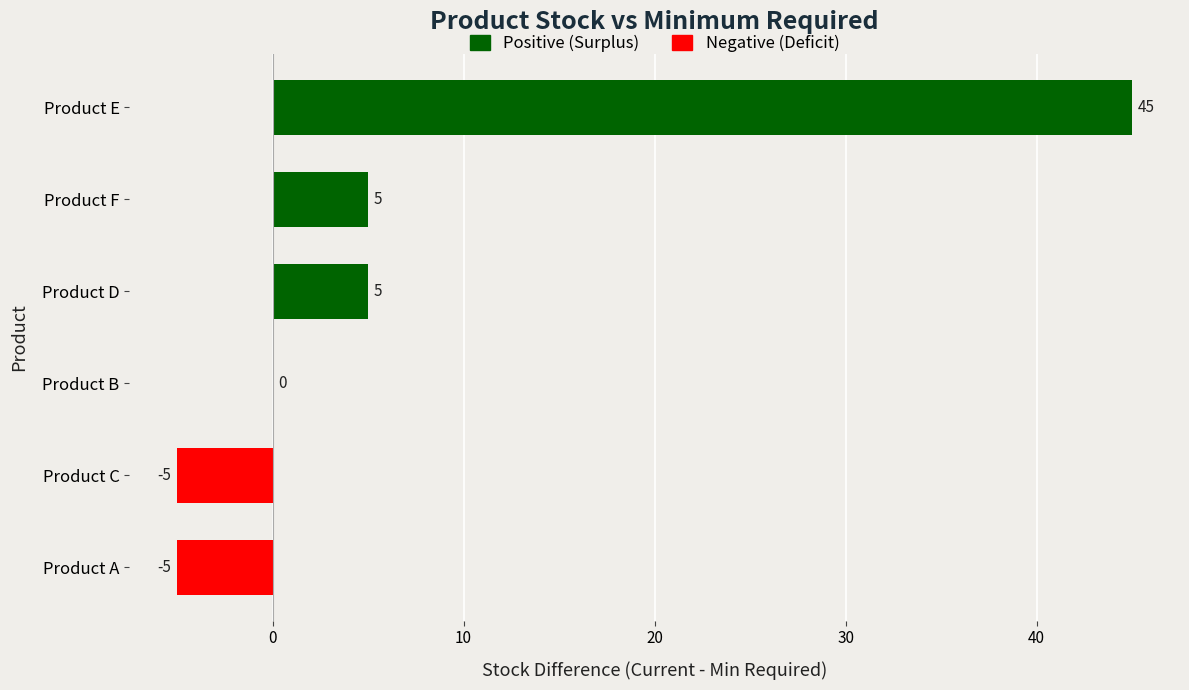

What is the sum of all values?

45